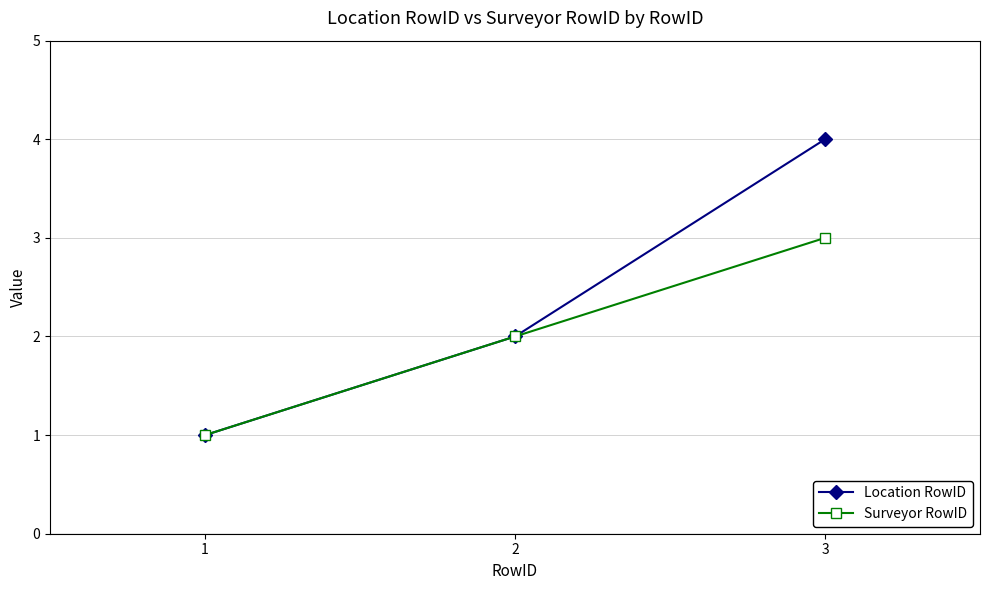

Which category has the highest value across all series?

3